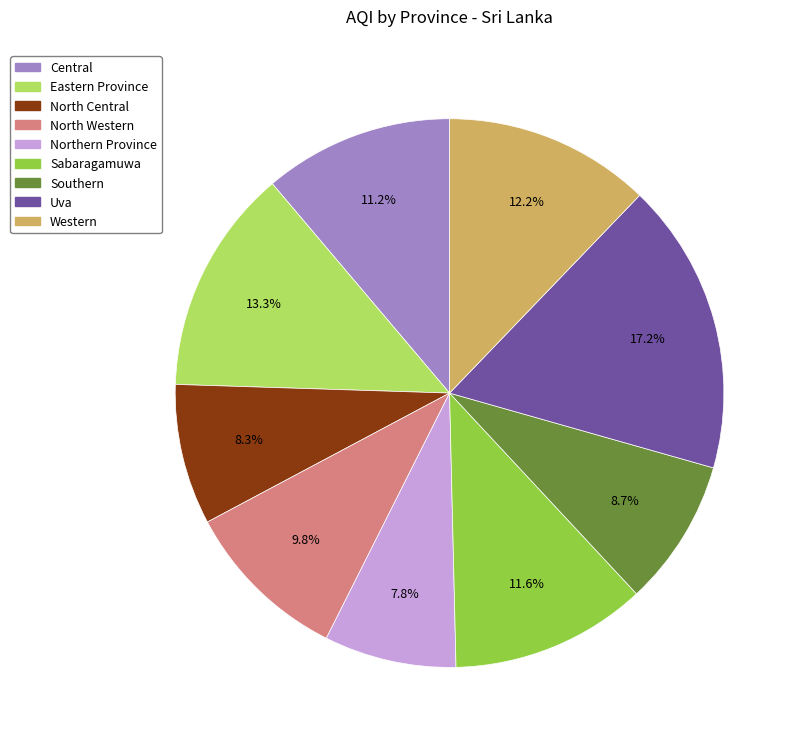

Do North Western and Uva together represent more than half of the pie?

No